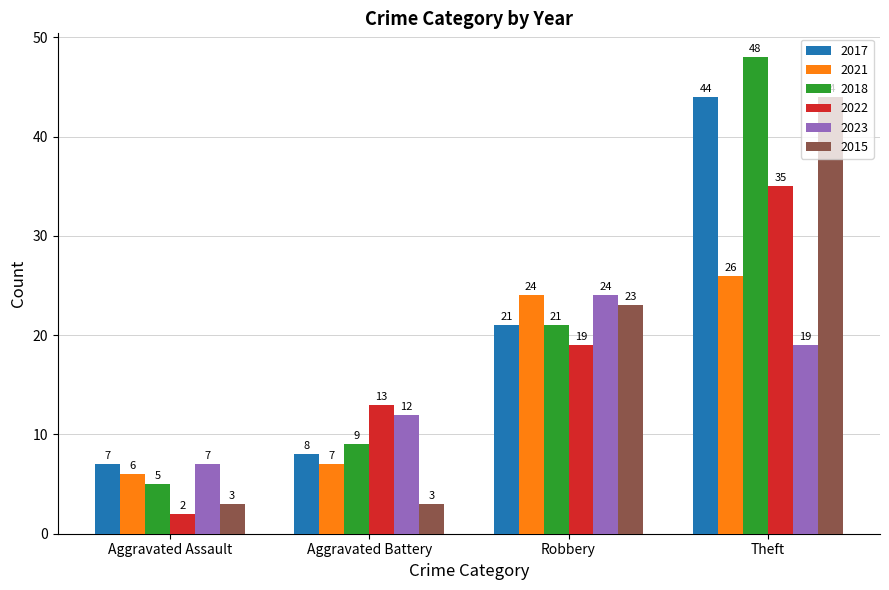

Reading left to right, what are all the values shown in this chart?

2017: 7	8	21	44
2021: 6	7	24	26
2018: 5	9	21	48
2022: 2	13	19	35
2023: 7	12	24	19
2015: 3	3	23	44